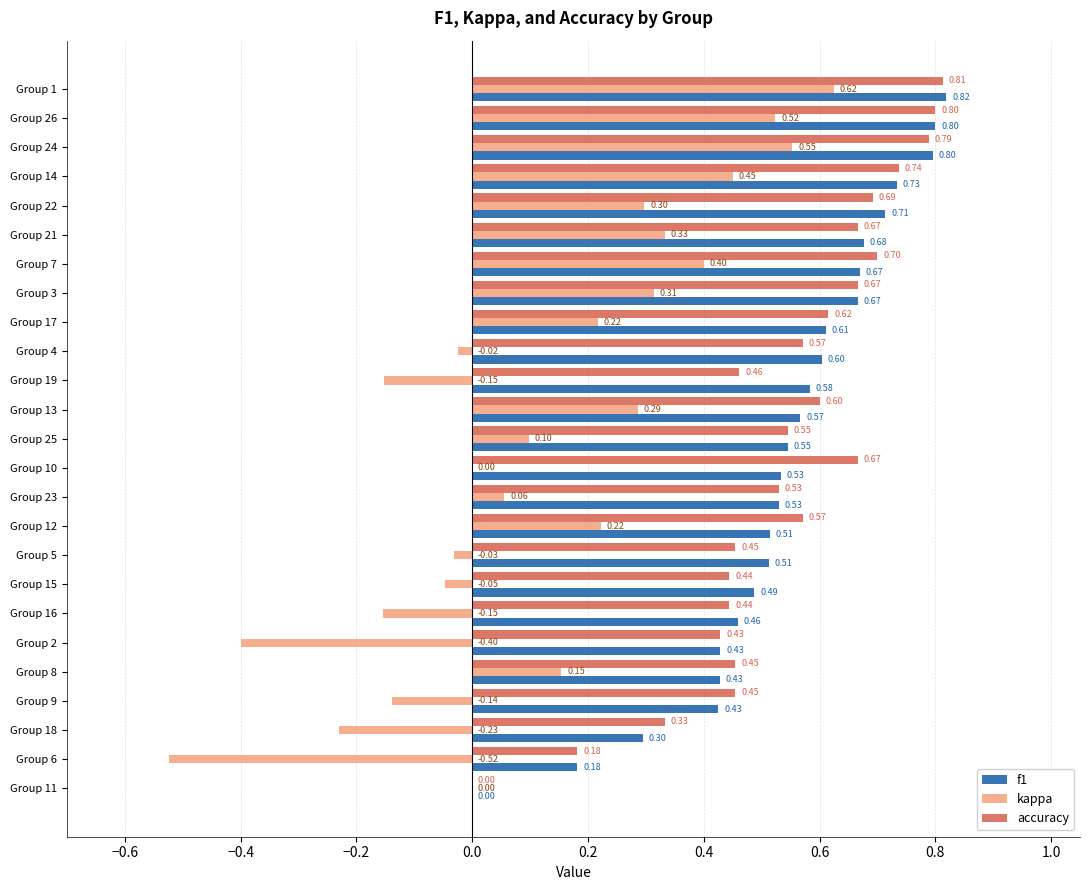

What is the total value across all series at Group 14?

1.9